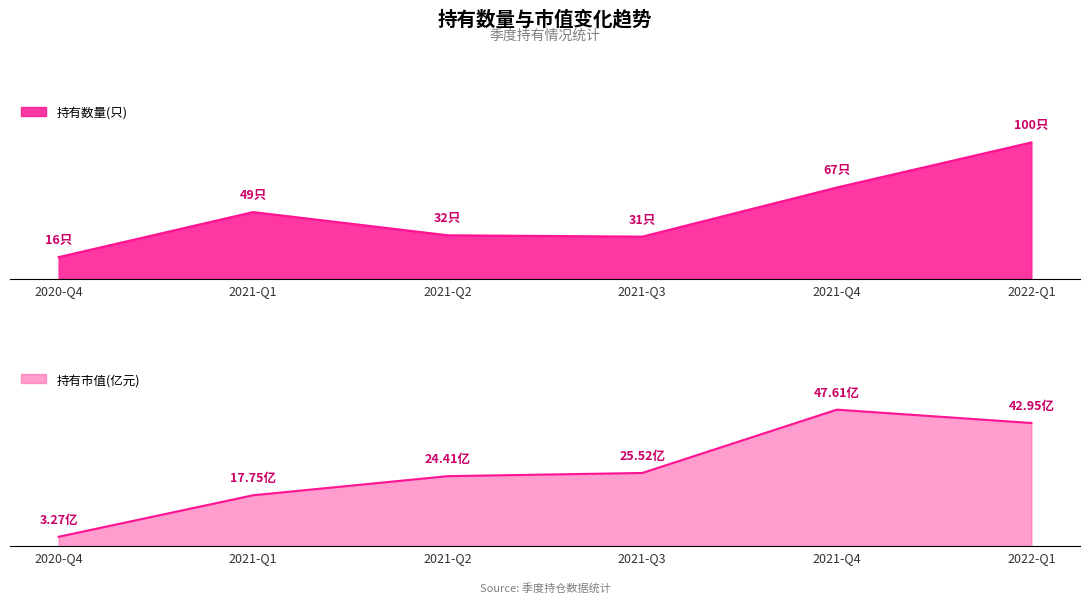

Reading left to right, what are all the values shown in this chart?

持有数量(只): 16.0	49.0	32.0	31.0	67.0	100.0
持有市值(亿元): 3.3	17.8	24.4	25.5	47.6	43.0